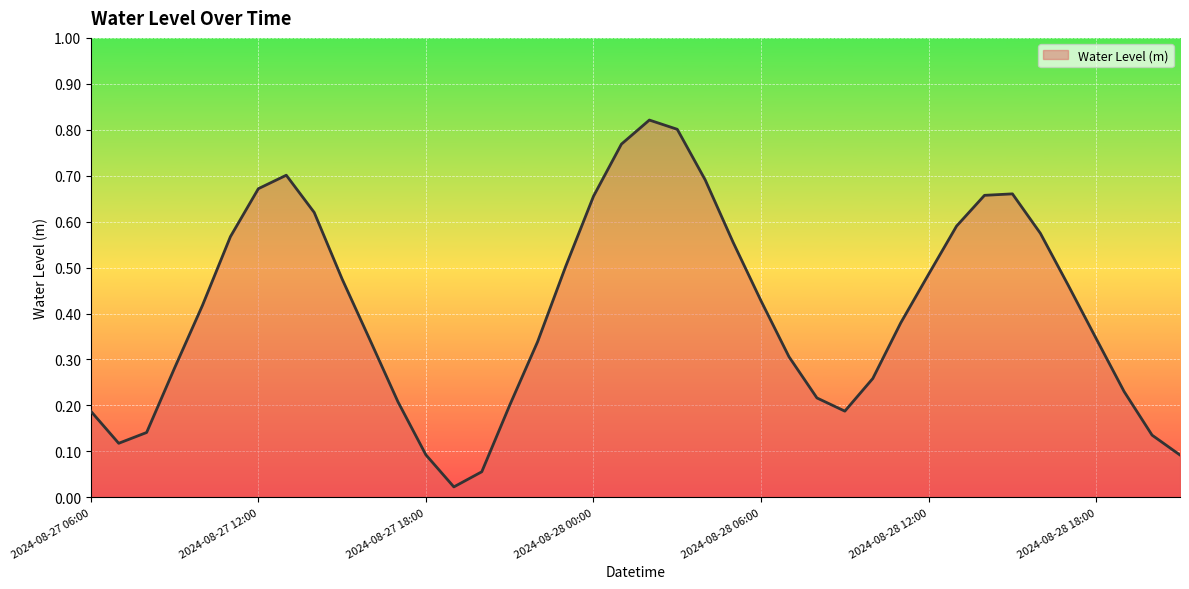

Does the chart display data point markers on the line(s)?

No